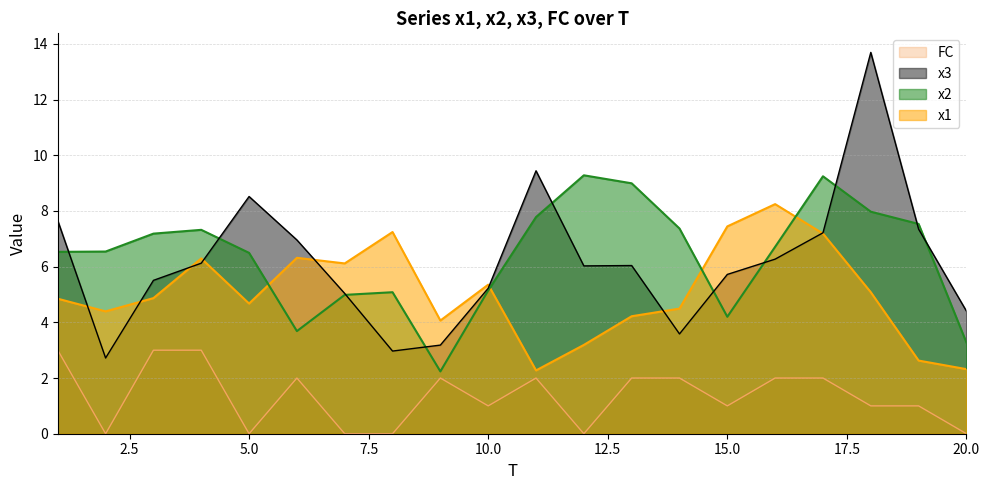

How many data points in x3 are less than 6?

9